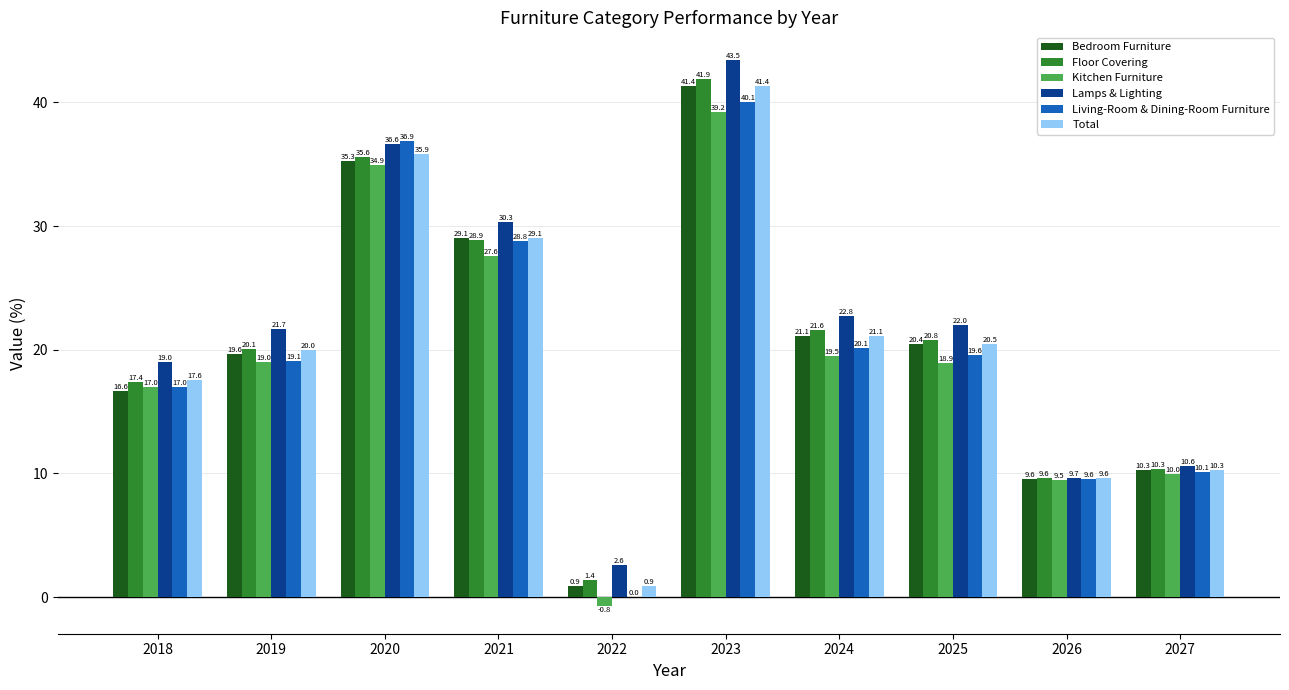

What is the sum of all Bedroom Furniture values?

204.3